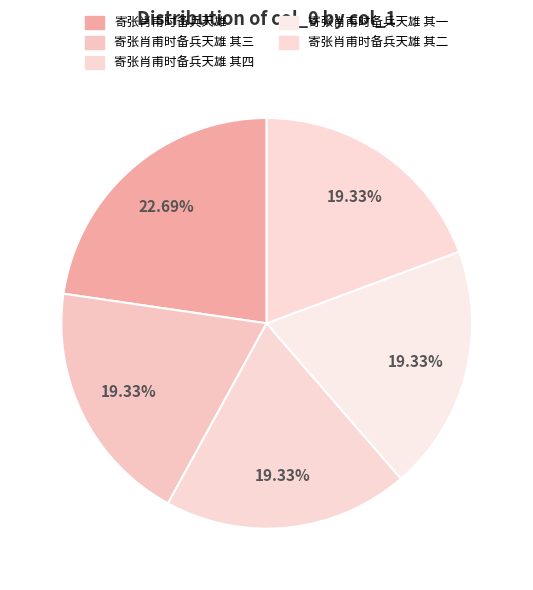

How many segments does this pie chart have?

5